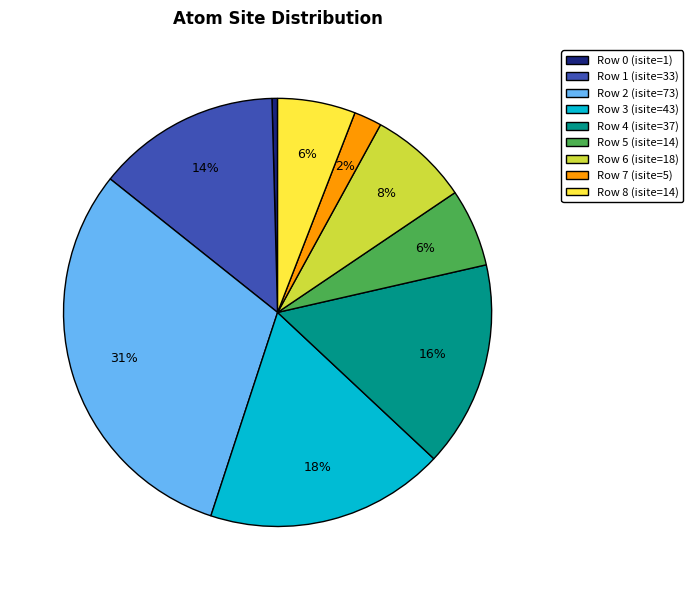

True or false: Row 4 (isite=37) accounts for 2% of the total.

False